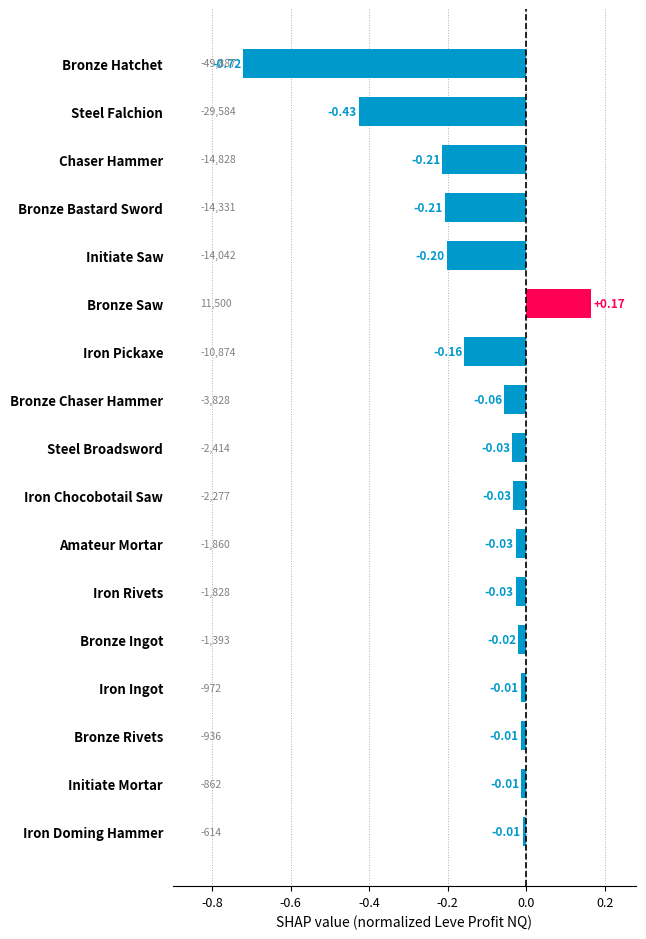

How many negative values are there?

16